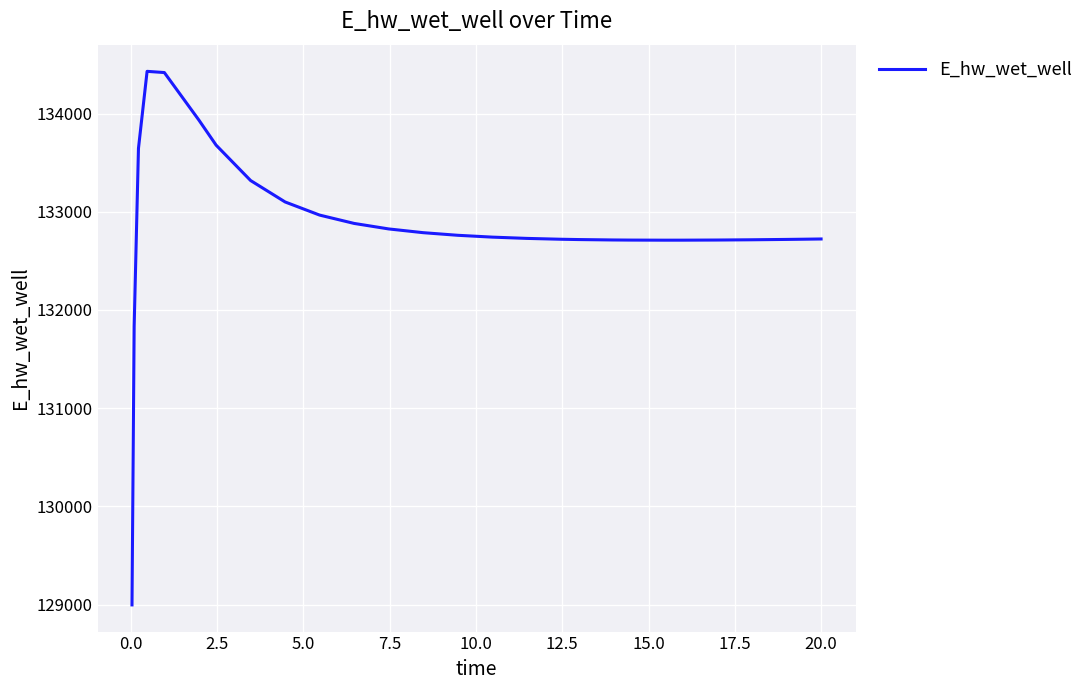

What is the maximum value shown in the chart?

134429.2